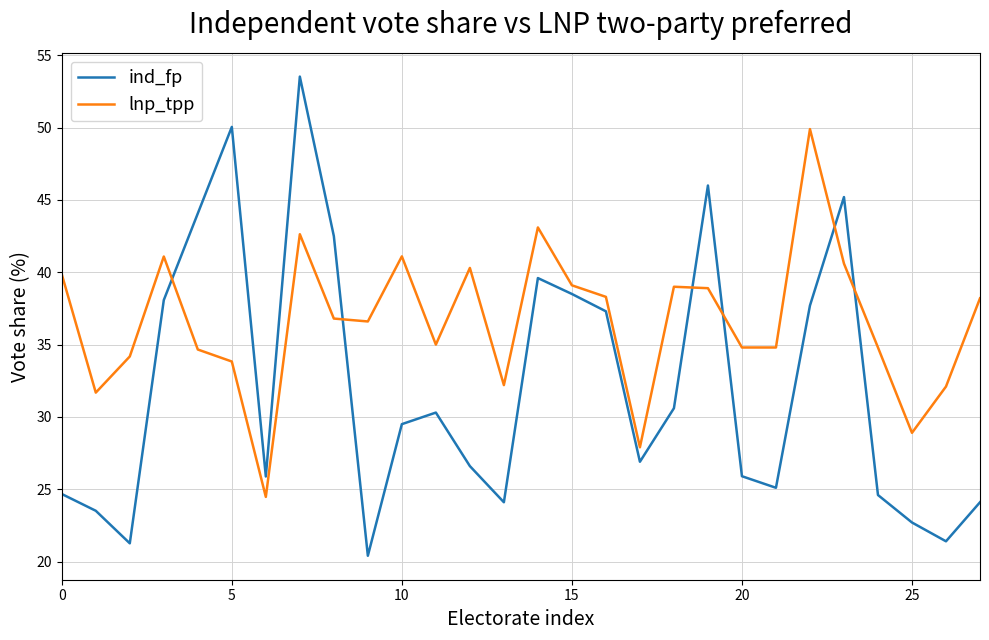

In lnp_tpp, how many points are higher than both neighbors (excluding endpoints)?

7